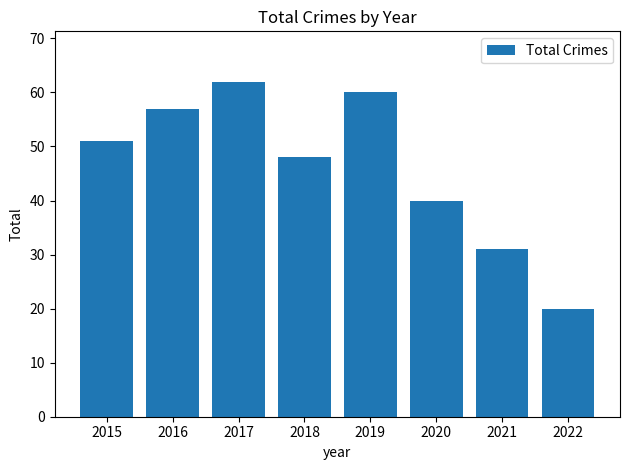

Does the chart contain any negative values?

No